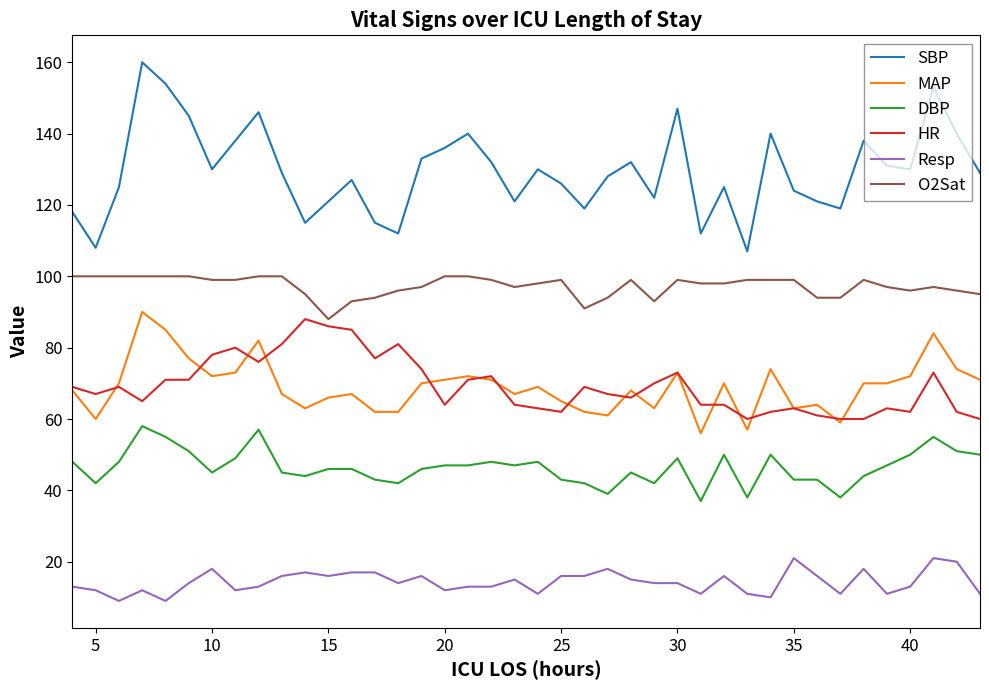

What is the lowest value of the HR series?

60